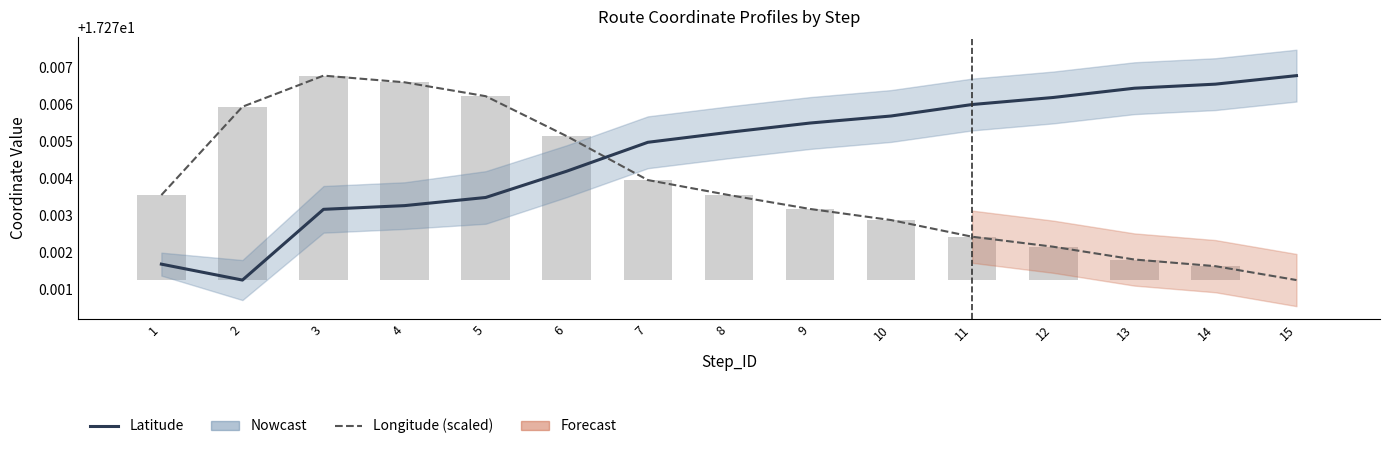

Rank the series at 15 from highest to lowest value.

Latitude, Longitude (scaled)